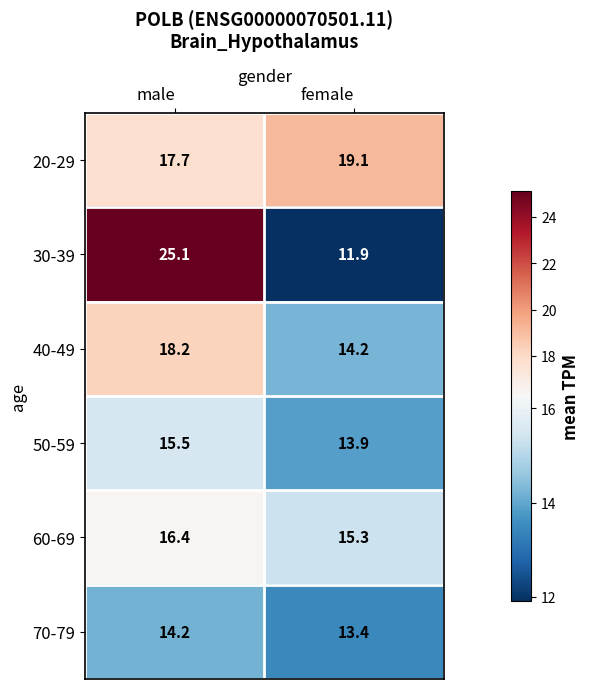

Where does the 70-79 series first go above 14?

male